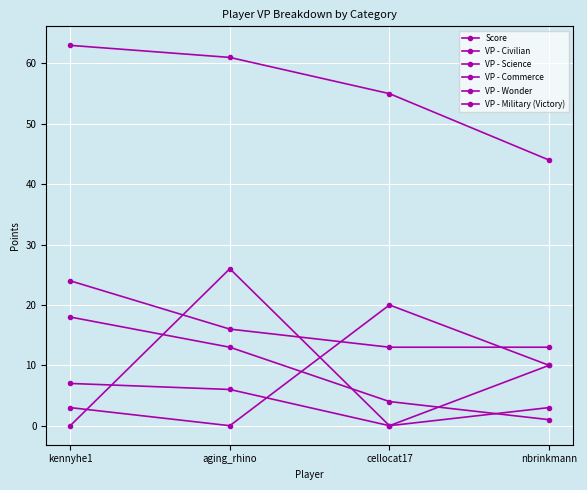

What is the difference between the highest and lowest values at cellocat17?

55